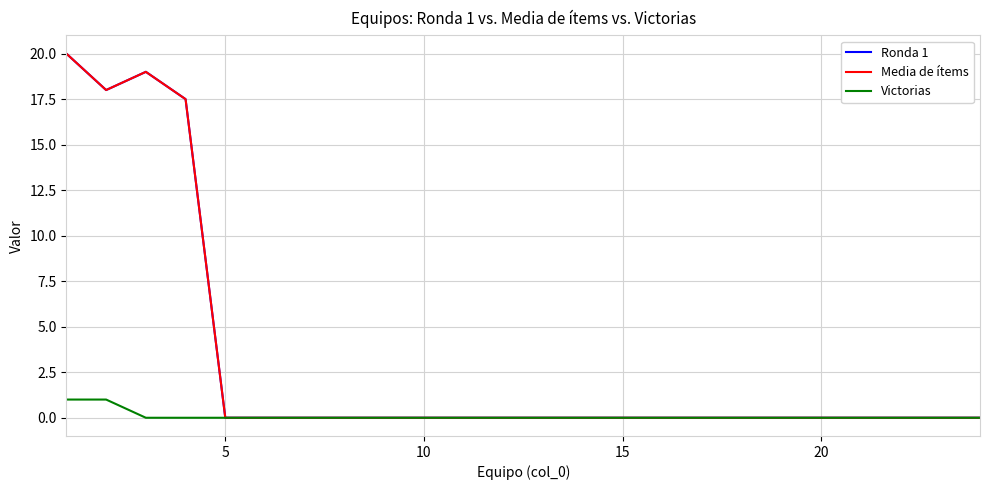

How many lines are shown in the chart?

3